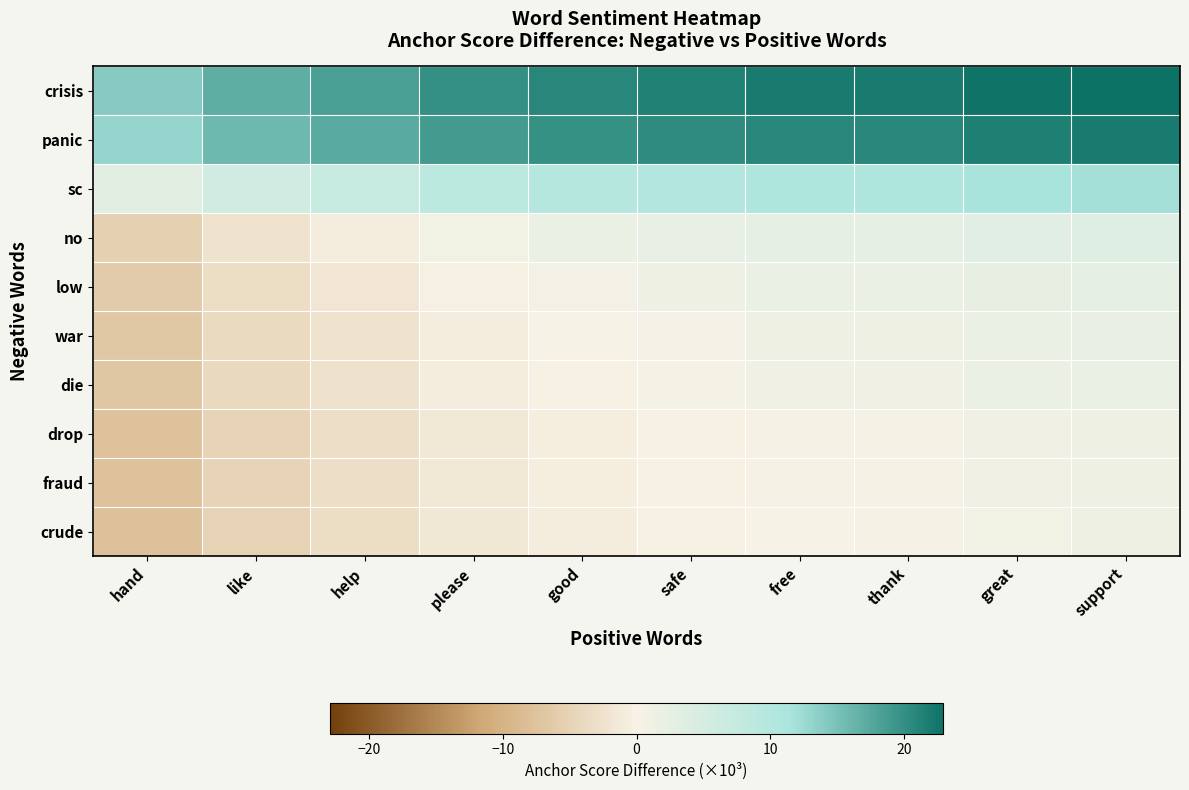

Rank the series by their maximum value, from lowest to highest.

crude, drop, fraud, die, war, low, no, sc, panic, crisis